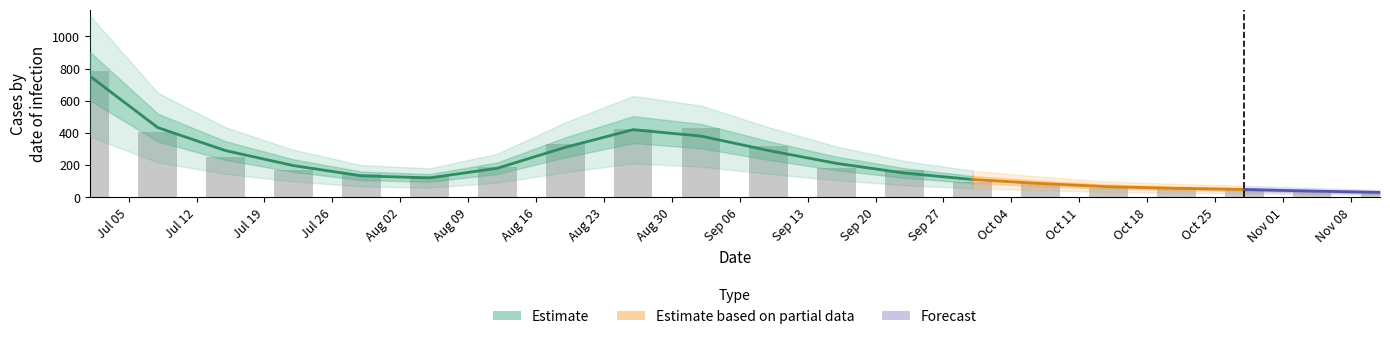

Which label corresponds to the largest value in the chart?

Jul 05